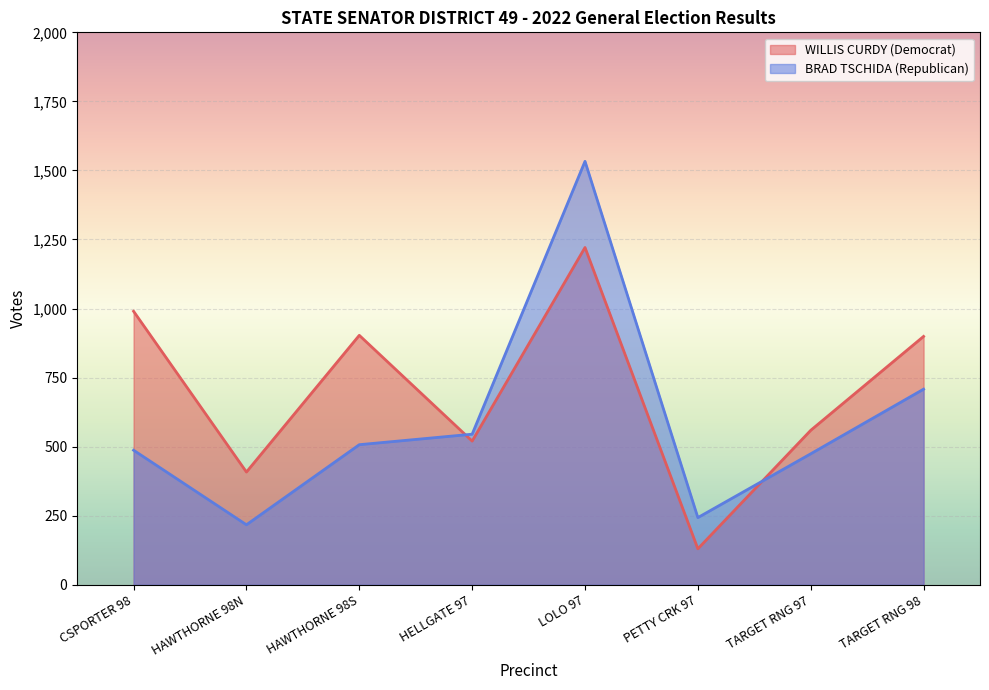

Where does the WILLIS CURDY (Democrat) series first go above 899?

CSPORTER 98